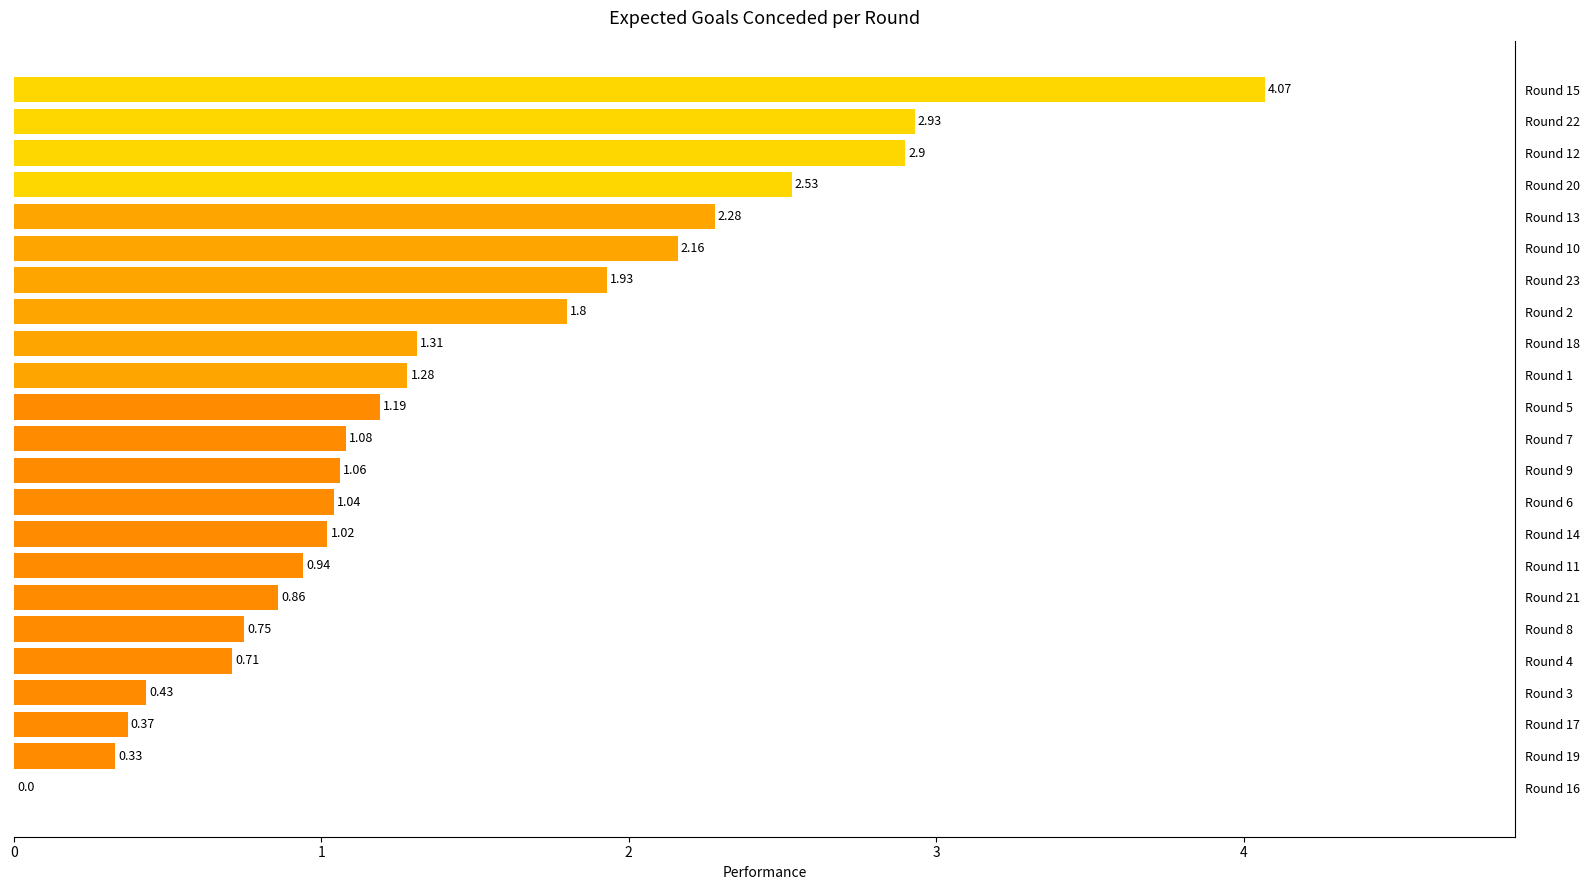

Does the chart contain stacked bars?

No